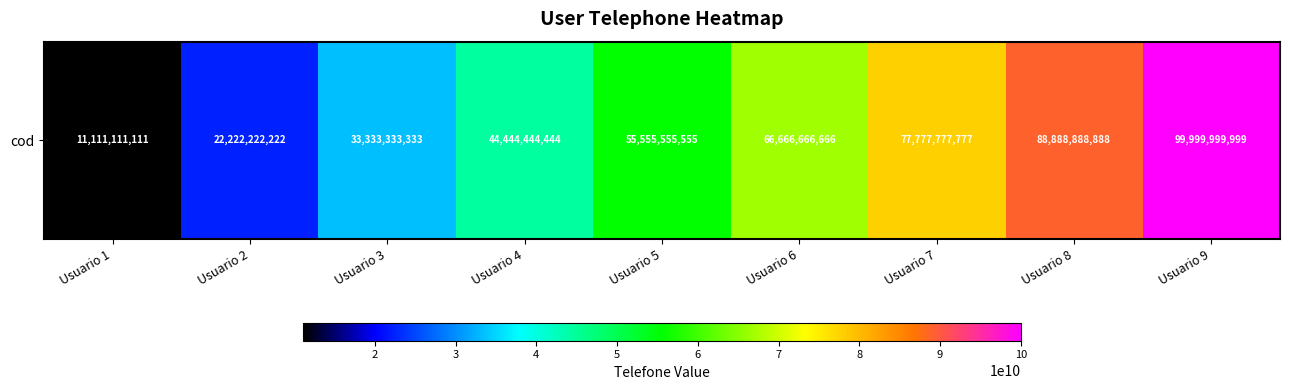

Where is the data nearest to the value 55555555555?

Usuario 5